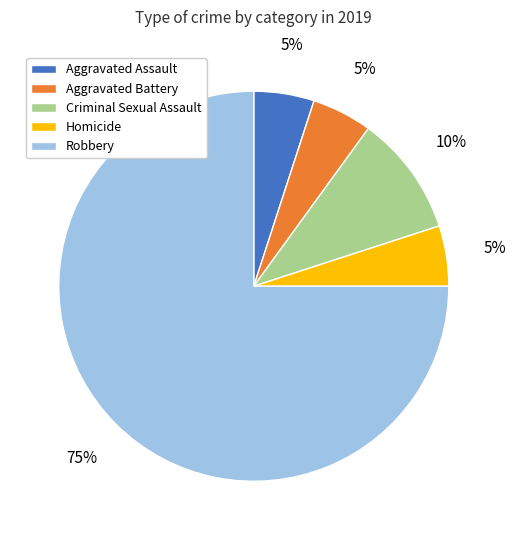

Count the number of slices in the pie.

5